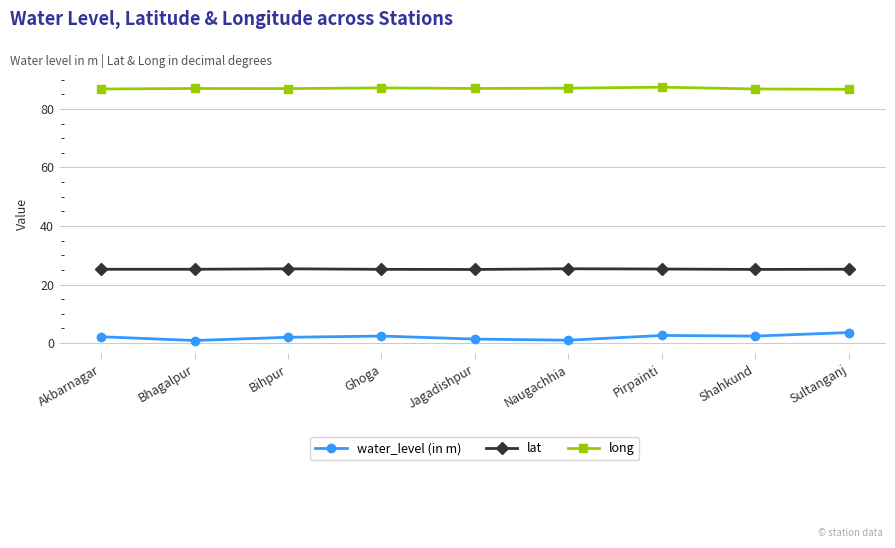

What is the highest value of the lat series?

25.4